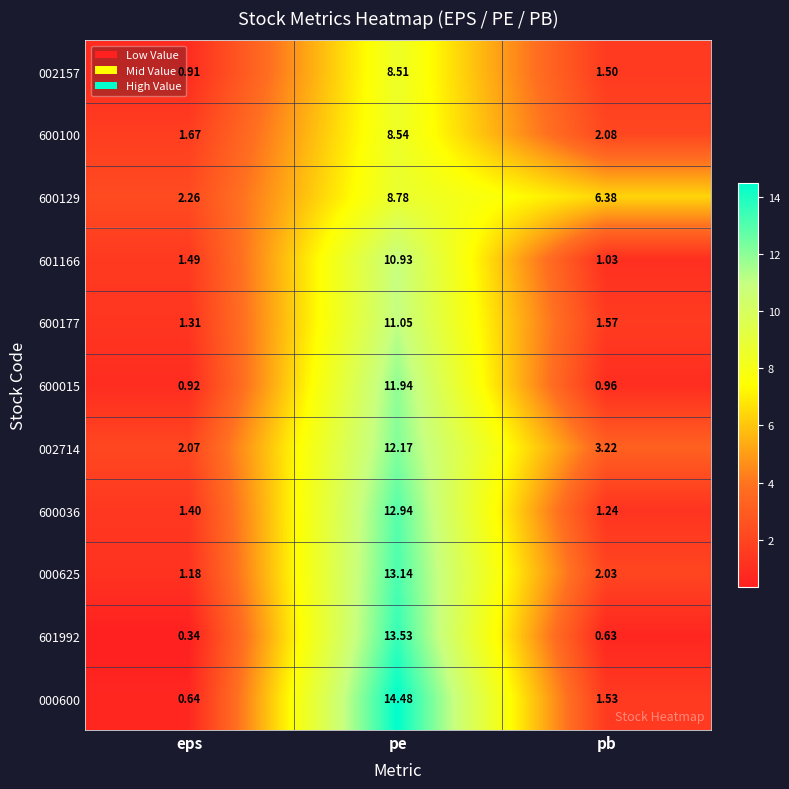

List the labels in order of 600015 value, largest first.

pe, pb, eps